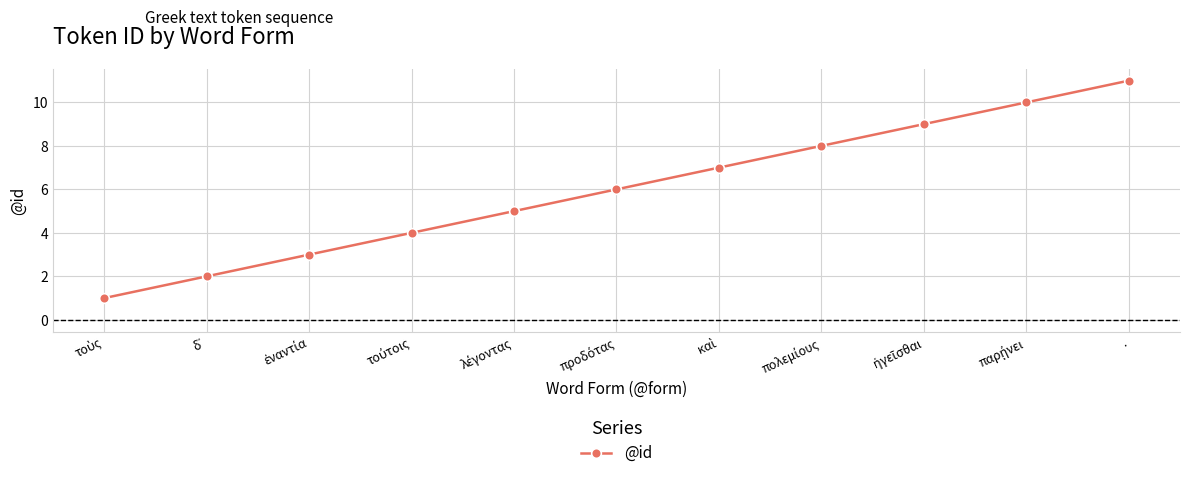

True or false: there are more than 1 points higher than both neighbors.

False